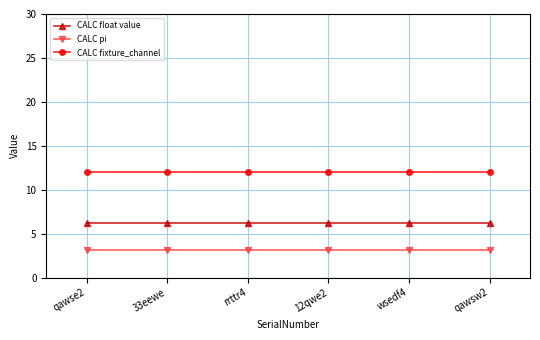

What is the difference between the highest and lowest values at 33eewe?

8.9